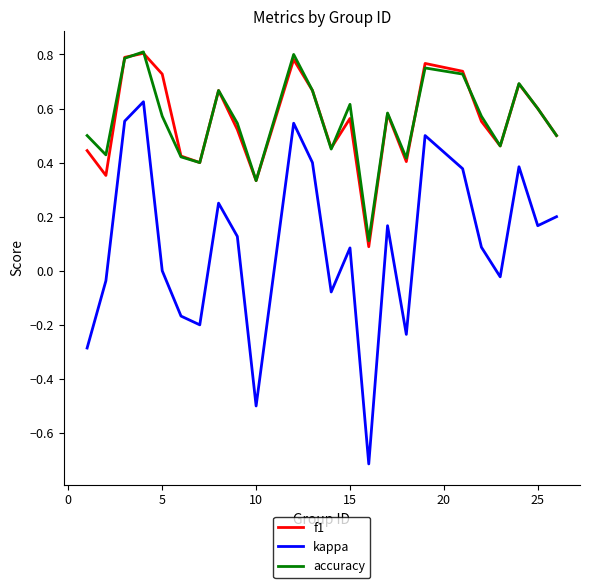

What are all the series names shown in the legend?

f1, kappa, accuracy